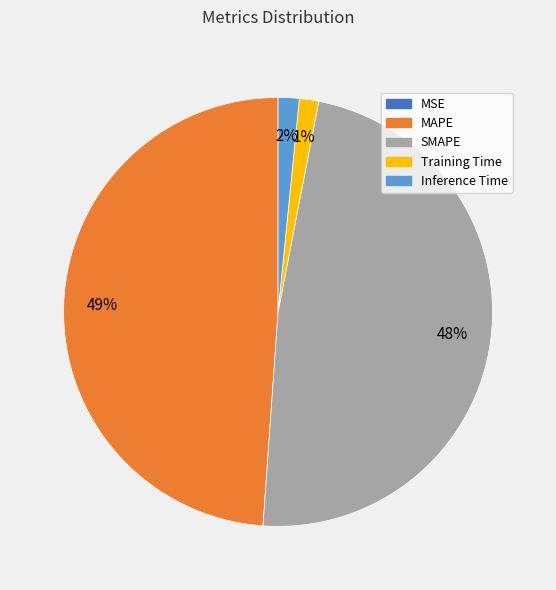

To the nearest percent, what is the combined percentage of SMAPE and Inference Time?

50%